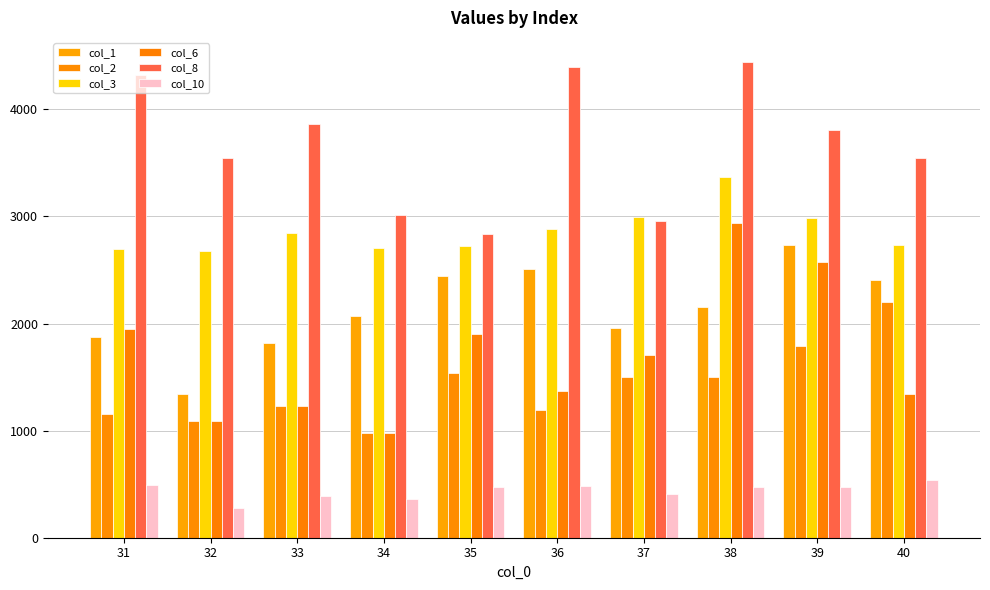

What value does the col_10 series have at 38?

473.6